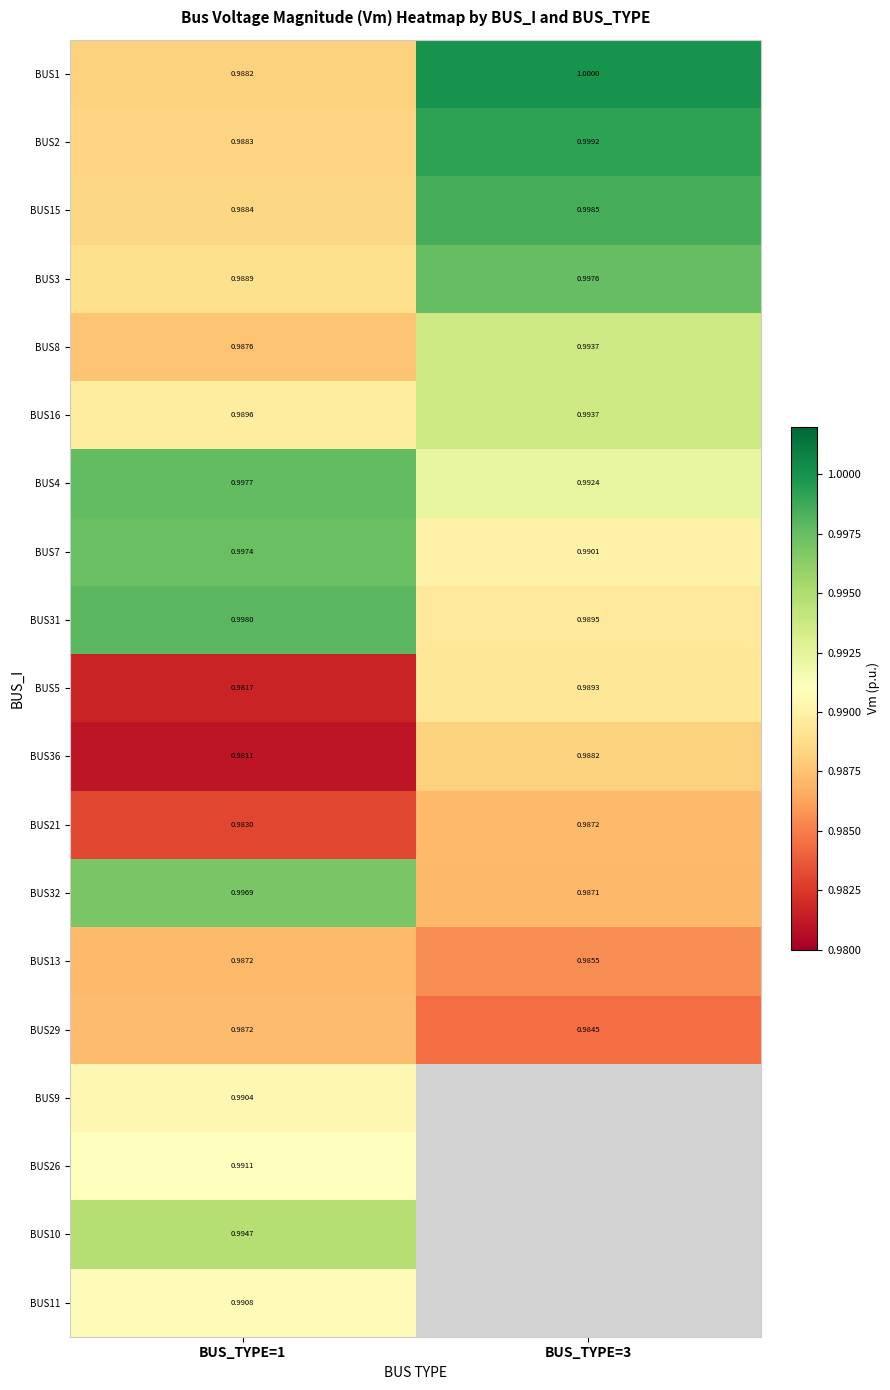

At how many categories does at least one series exceed 0?

2